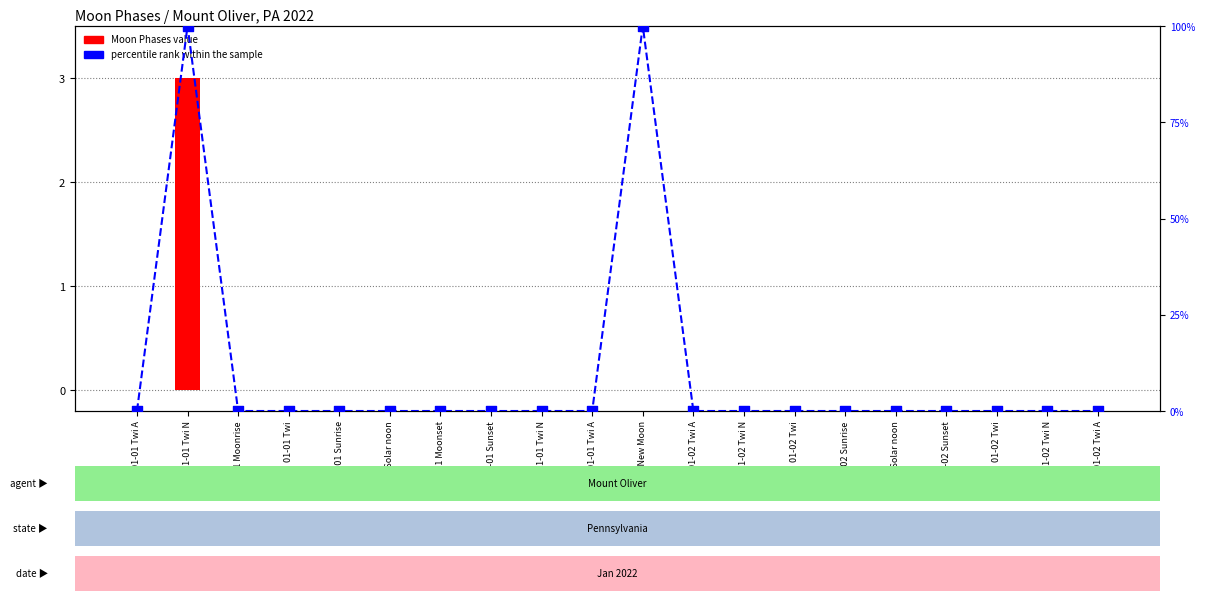

At which category is the sum across all series the highest?

01-01 Twi N